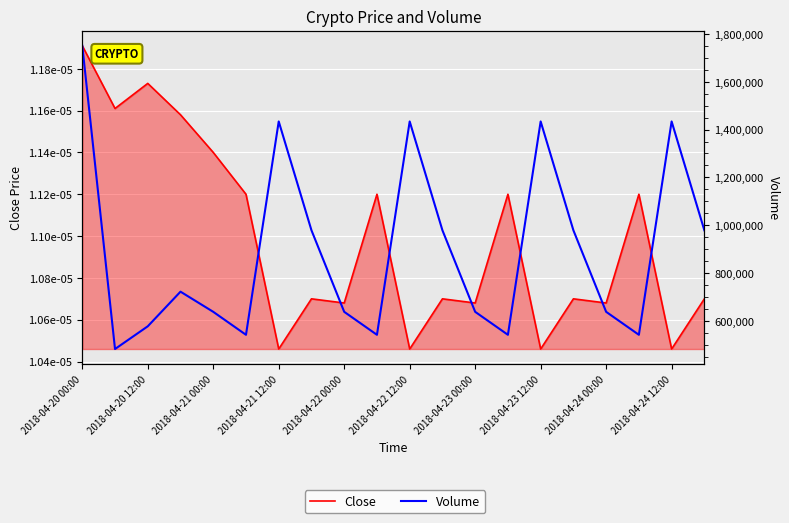

Count the Close values in the range 0 to 1.

20